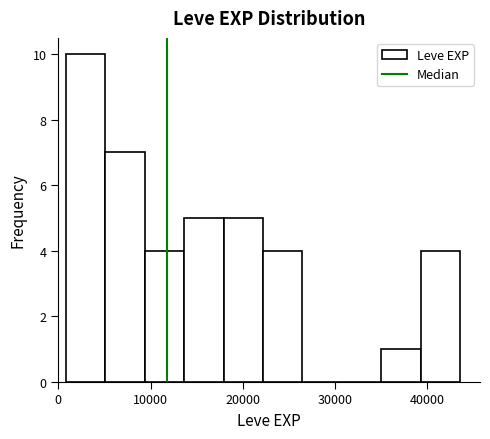

What is the height of the bar covering 5000 to 9000 on the x-axis? Neither the bar edges nor the heights are printed on the chart, so give them approximately, as read against the axes.

7